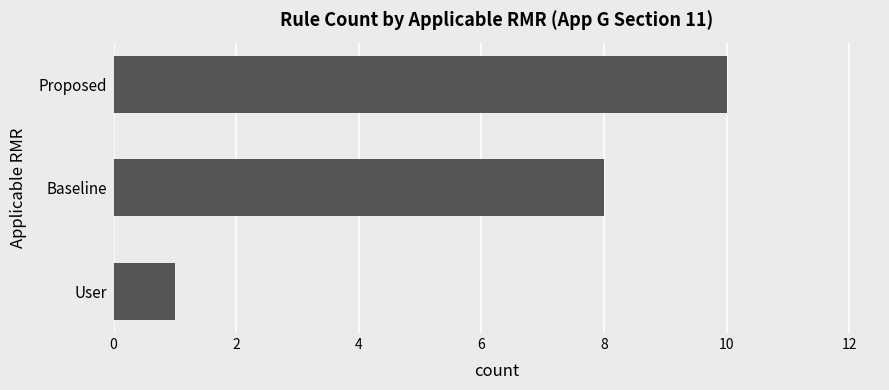

Does the chart contain stacked bars?

No